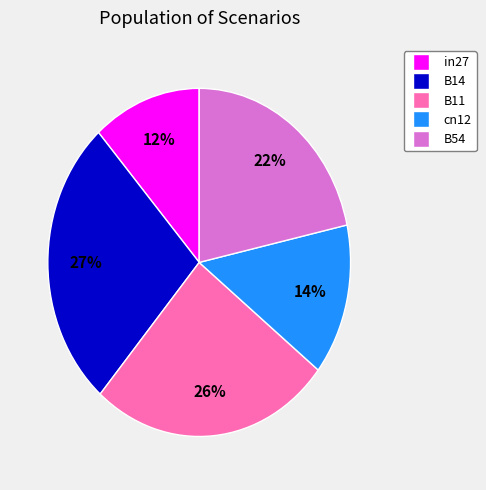

Between B11 and in27, which is larger?

B11